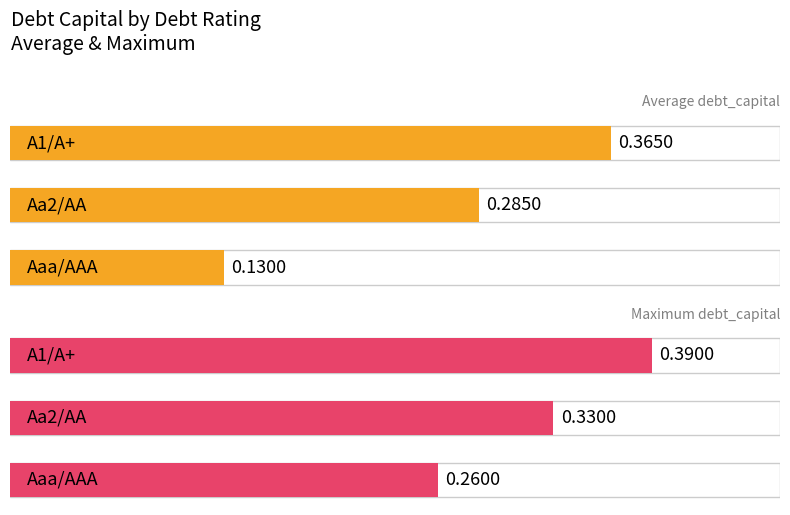

Reading left to right, what are all the values shown in this chart?

Average debt_capital: 0.1	0.3	0.4
Maximum debt_capital: 0.3	0.3	0.4